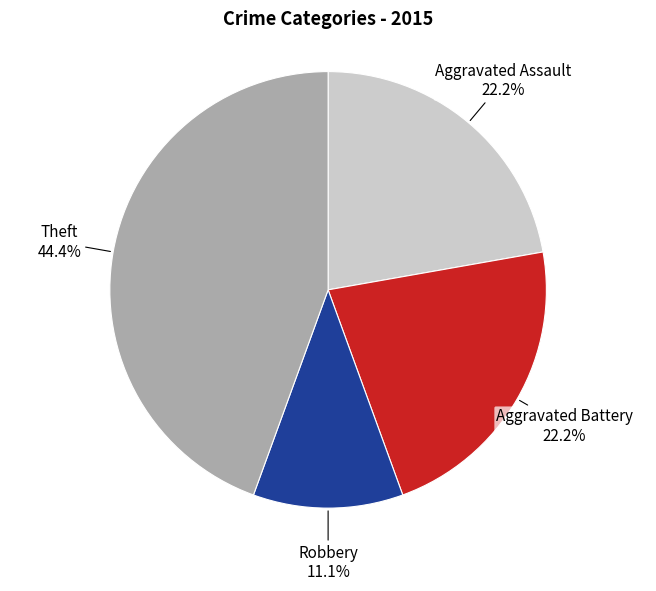

Does Aggravated Assault account for over 50% of the chart?

No